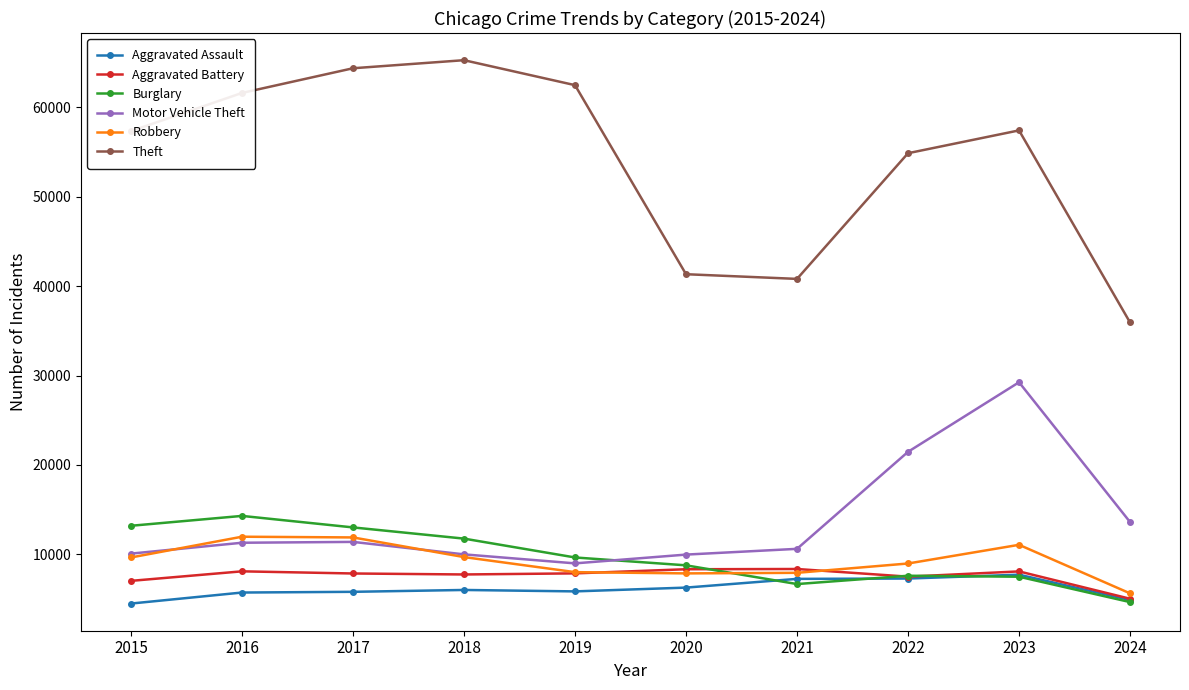

What are all the series names shown in the legend?

Aggravated Assault, Aggravated Battery, Burglary, Motor Vehicle Theft, Robbery, Theft